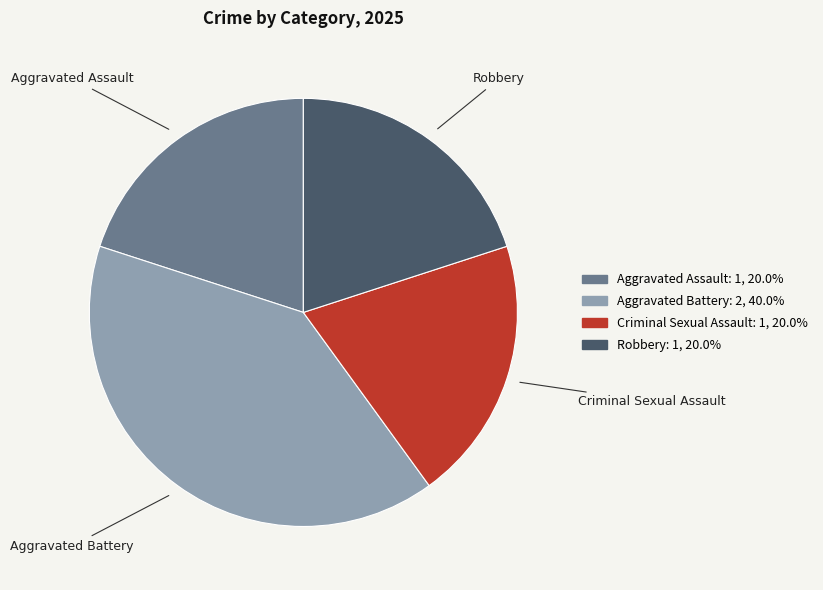

Does any single category account for the majority?

No